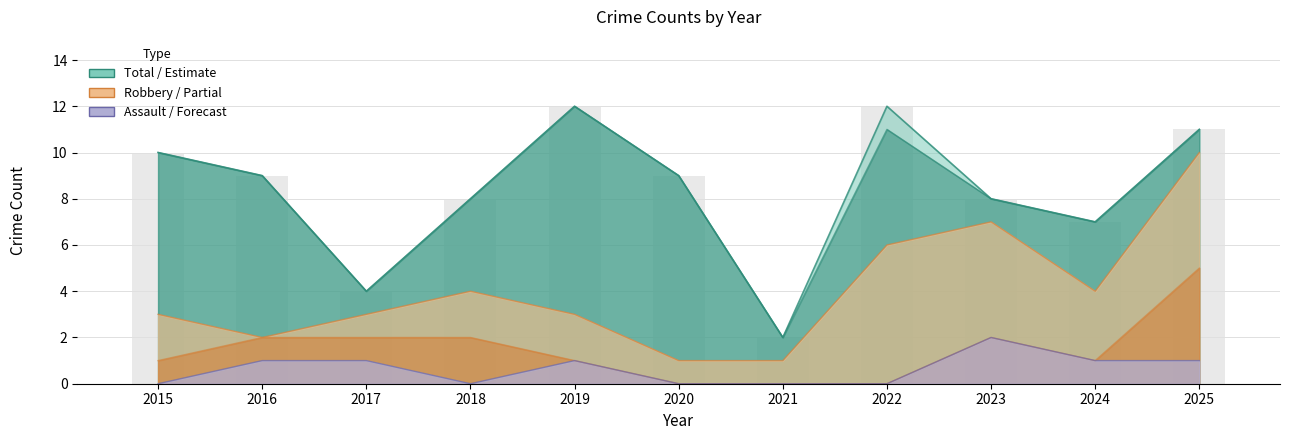

The value of Theft at 2020 is 3. True or false?

False